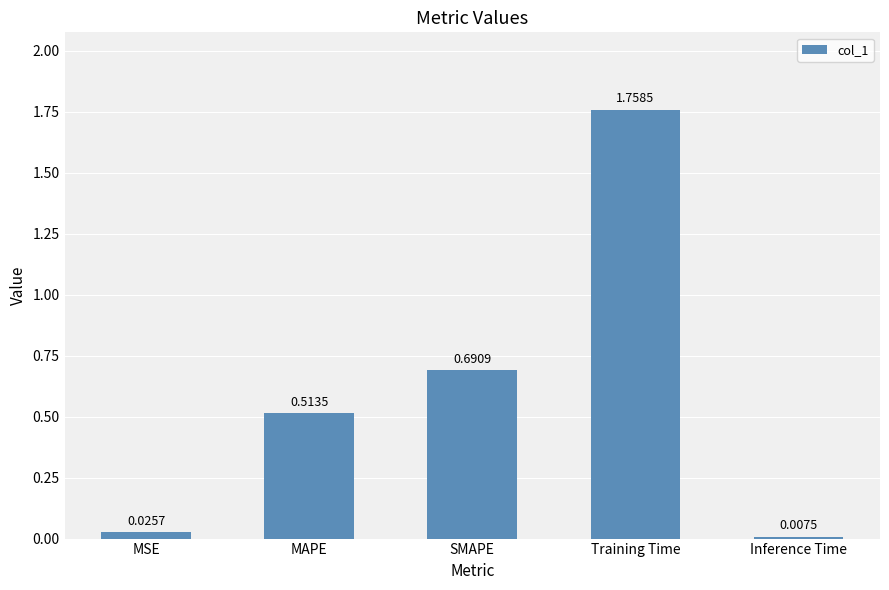

How many data points does each series have?

5